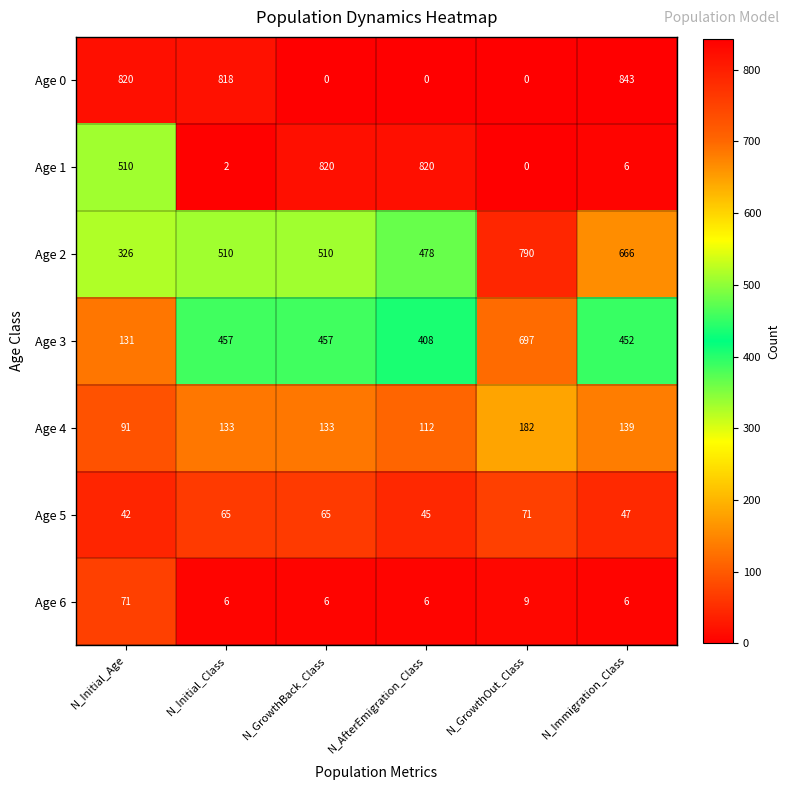

Which series has the largest range (max minus min)?

Age 0